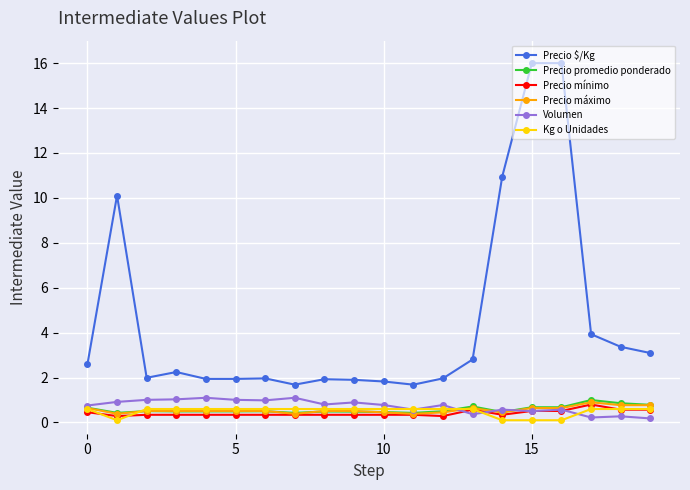

What is the minimum value shown in the chart?

0.1